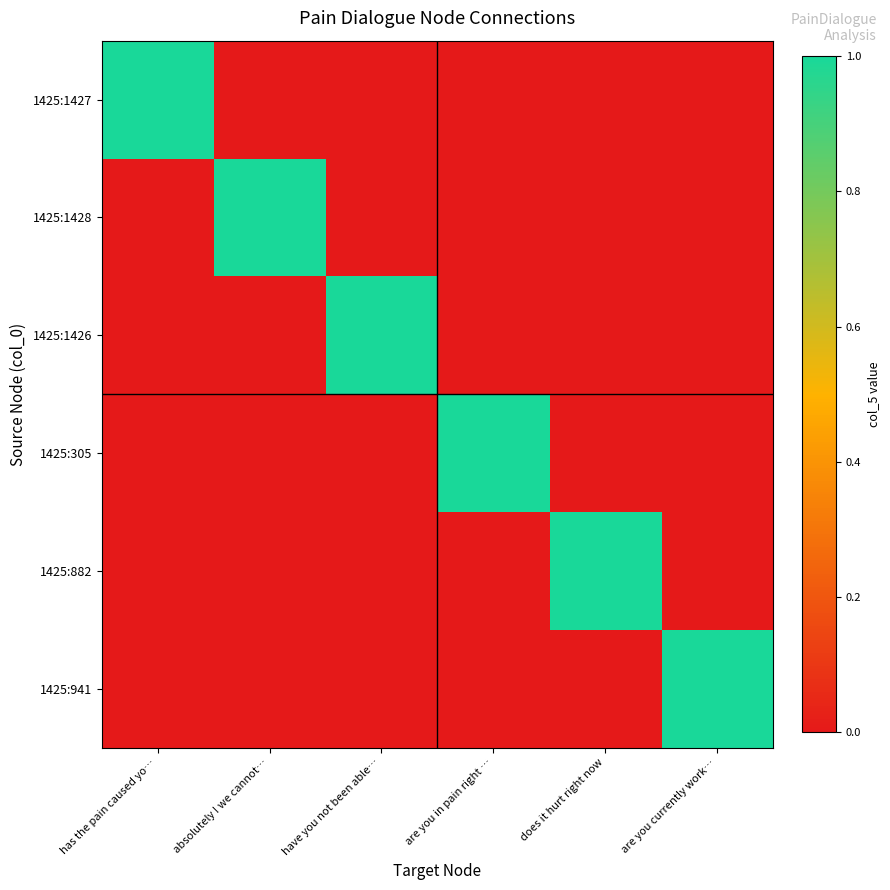

Which series has the largest total across all categories?

1425:1427